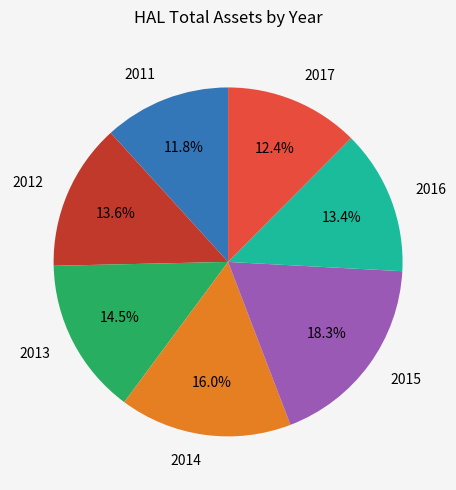

Combined, what portion of the pie is 2011 and 2013?

26.3%